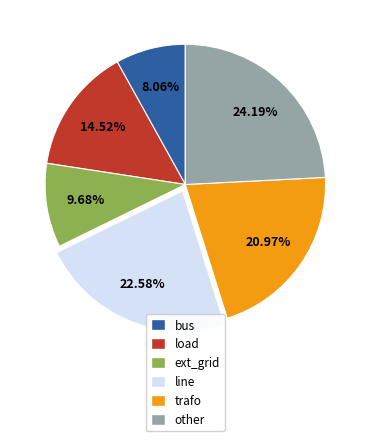

Does any single category account for the majority?

No